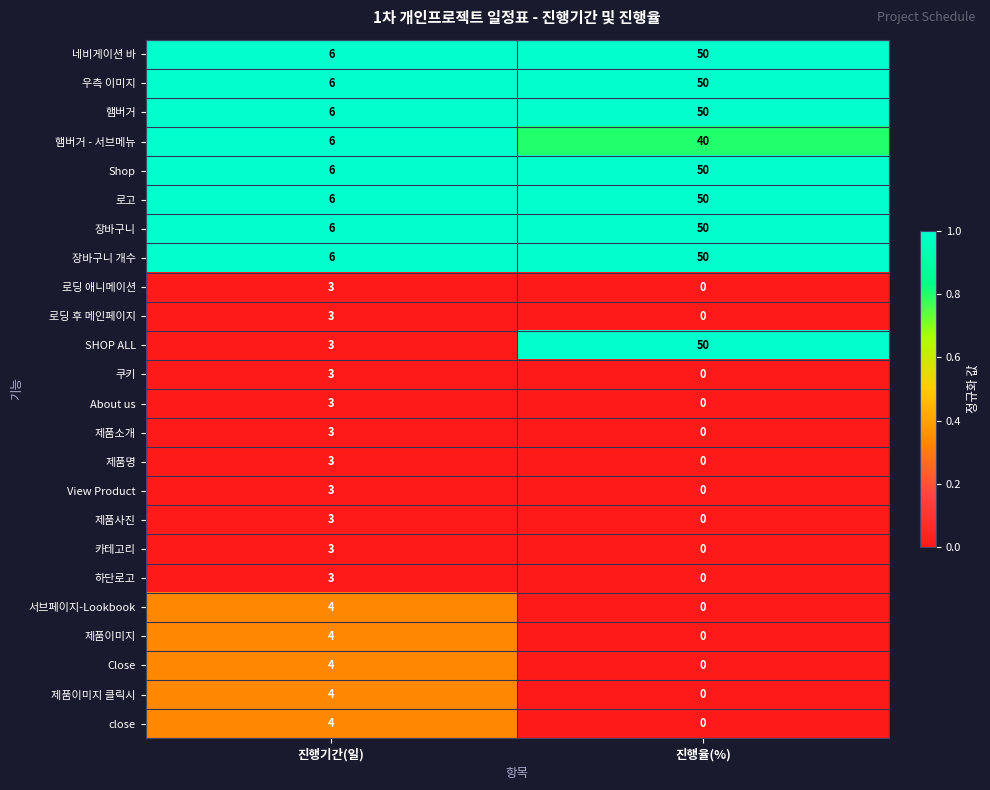

At which category is the sum across all series the highest?

진행율(%)